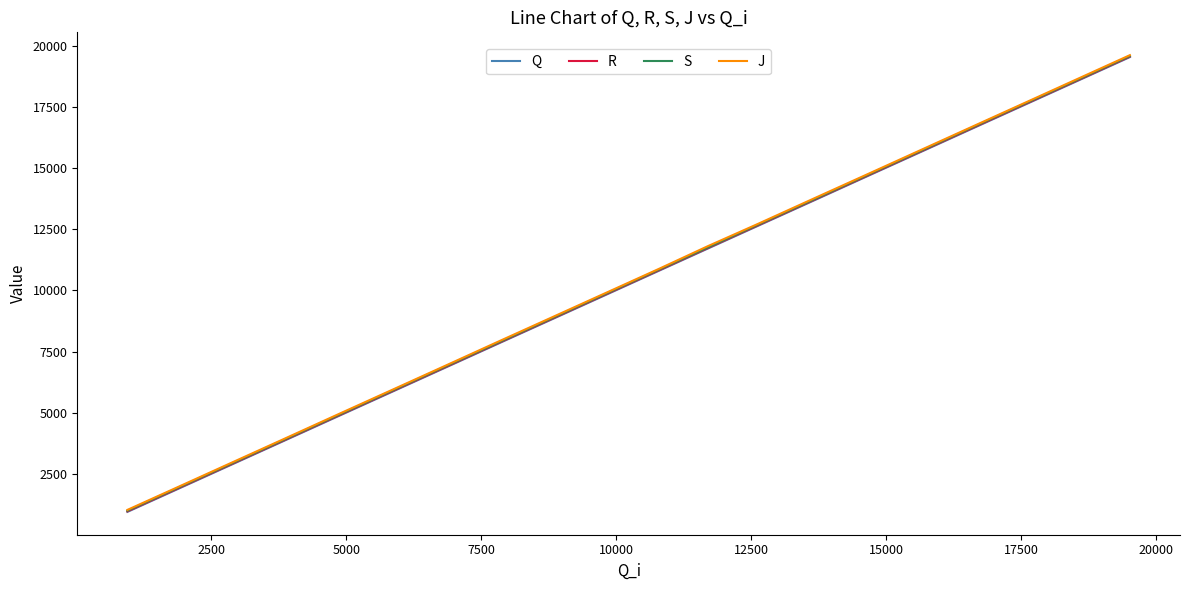

What is the highest value of the R series?

19549